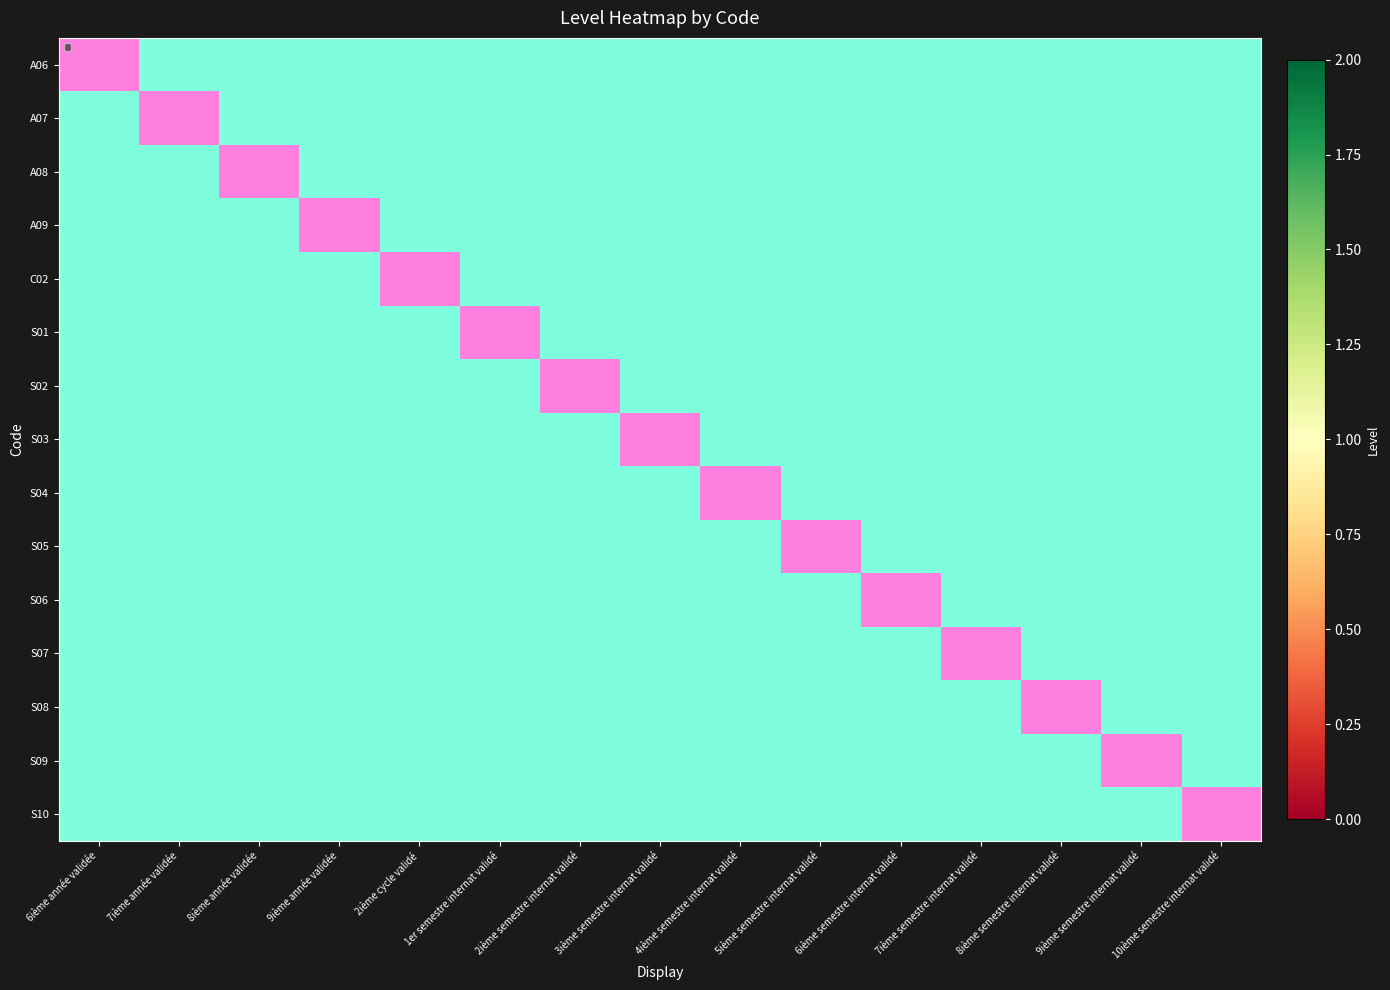

The value of S09 at 9ième année validée is 0. True or false?

False